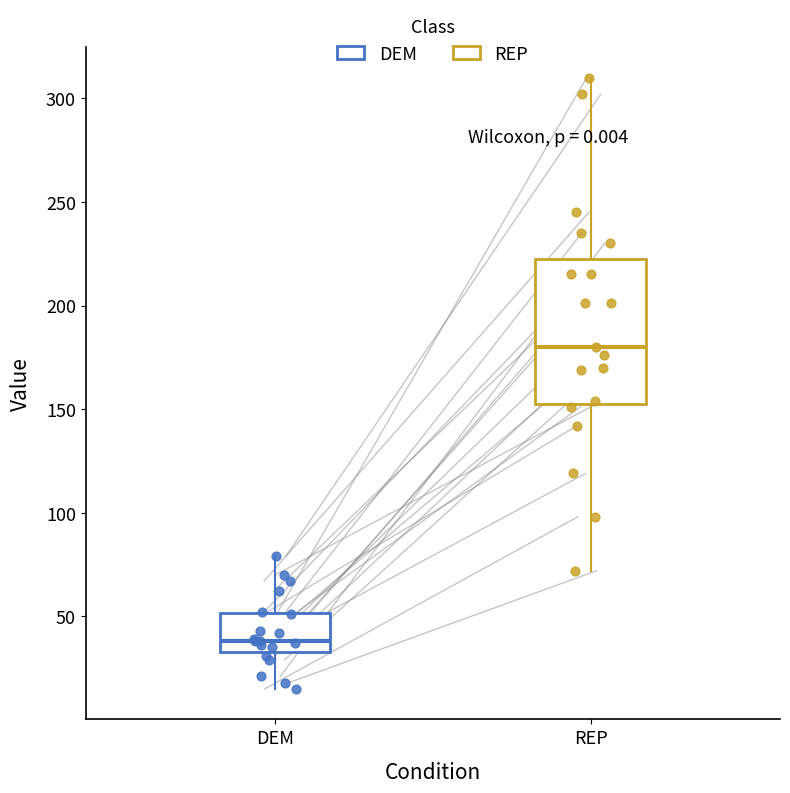

Comparing the boxes themselves (not the whiskers), which one is the tallest?

REP